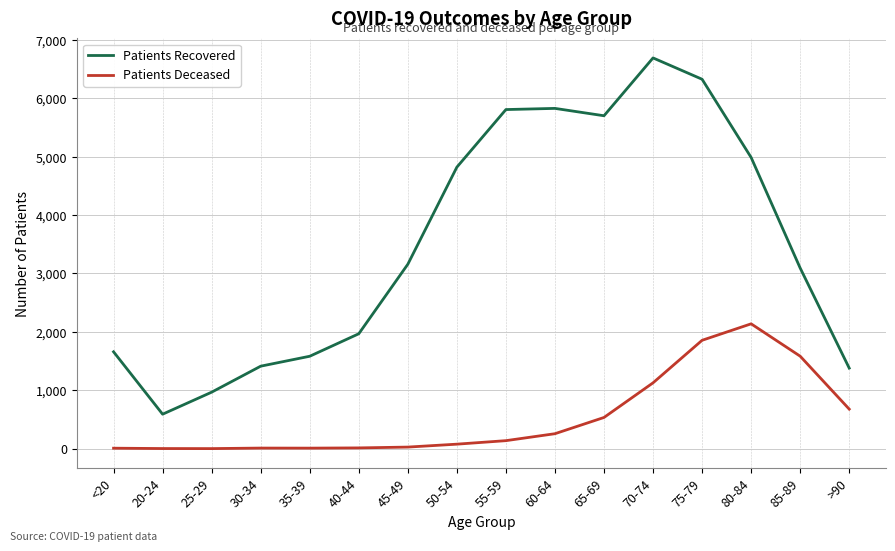

List the series in order of their peak value, highest first.

Patients Recovered, Patients Deceased